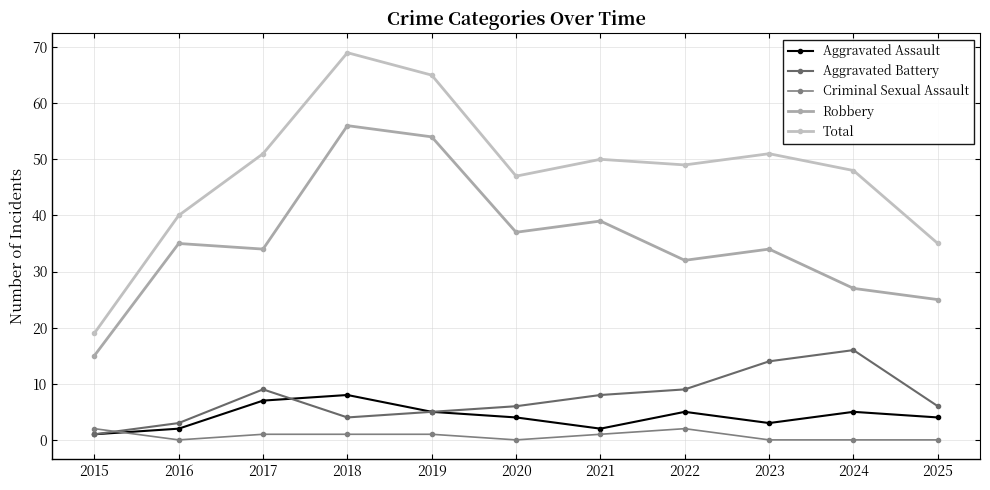

How many interior local peaks does the Criminal Sexual Assault series have?

1